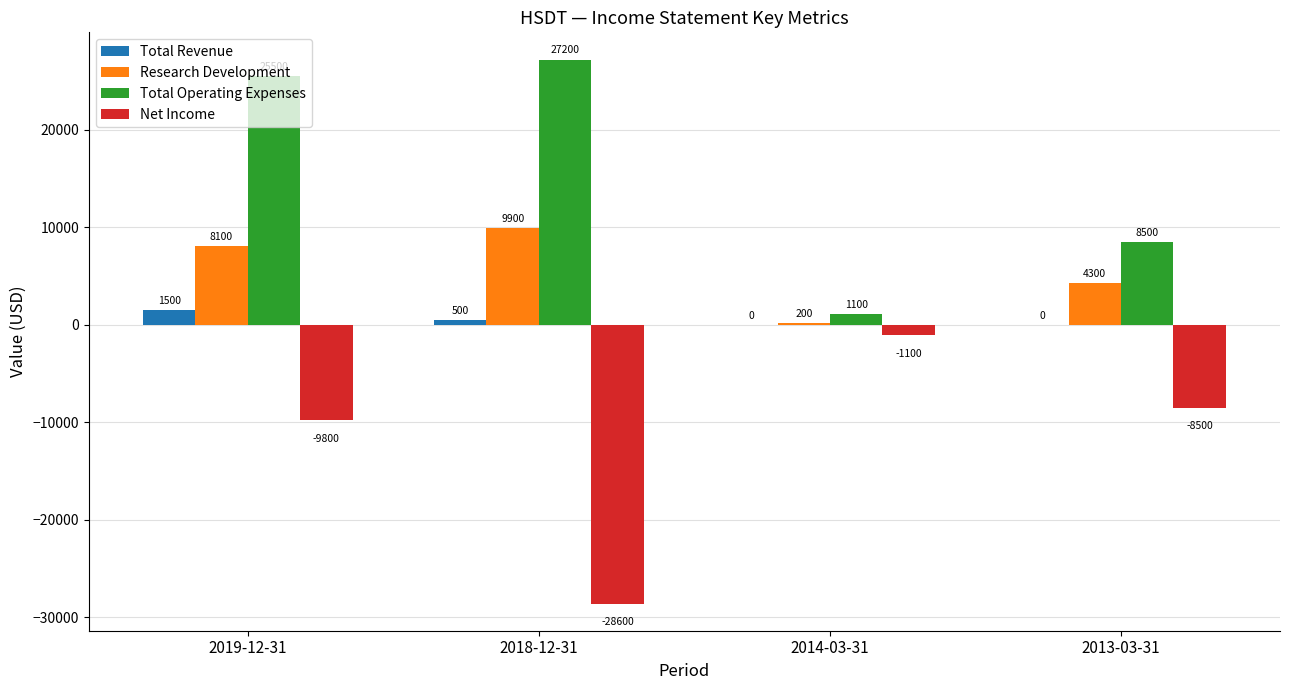

What is the sum of all Total Revenue values?

2000